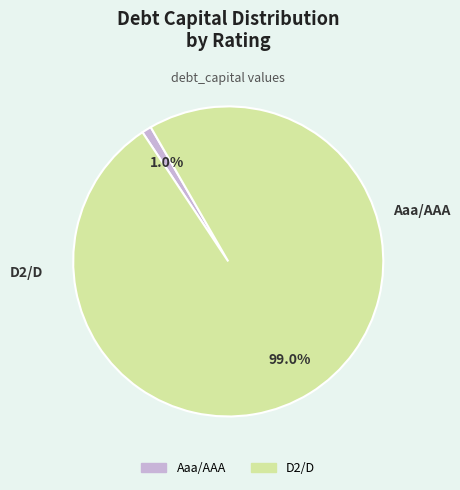

What is the ratio of the value at D2/D to the value at Aaa/AAA?

99.0